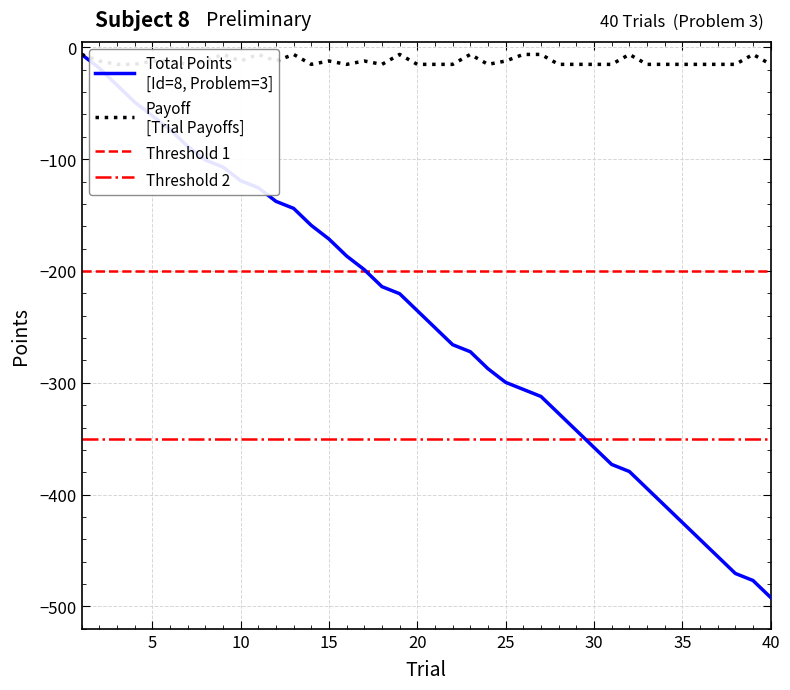

At which category is the sum across all series the highest?

1